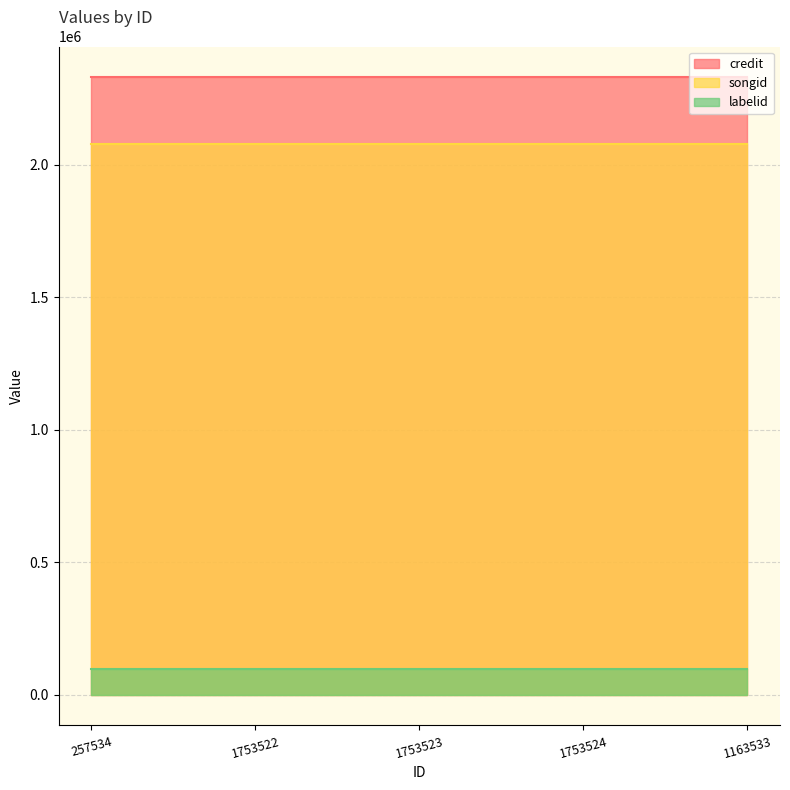

Does the chart display data point markers on the line(s)?

No